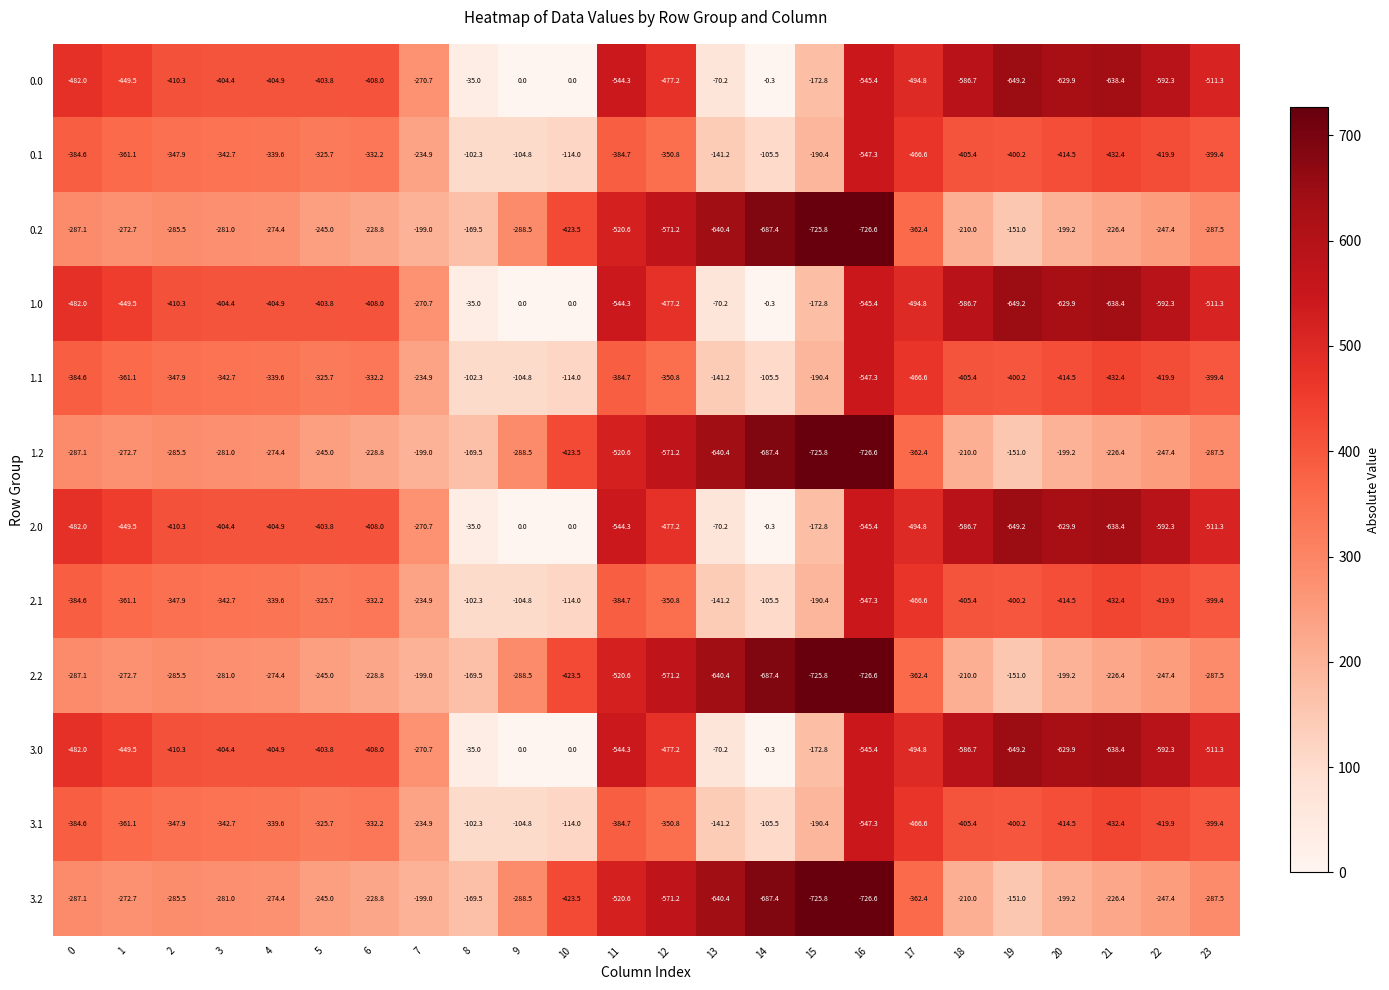

The value of 3.2 at 12 is -571.2. True or false?

True